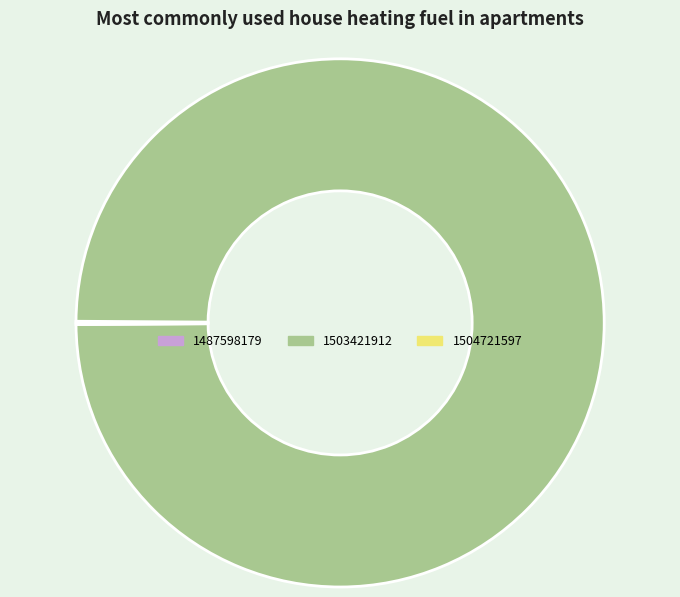

Is there any slice that represents more than half of the pie?

Yes